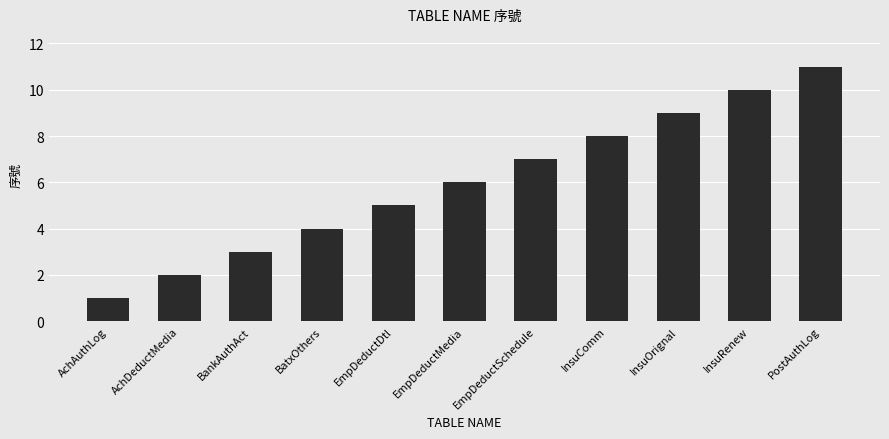

What is the sum of the values at AchAuthLog and InsuOrignal?

10